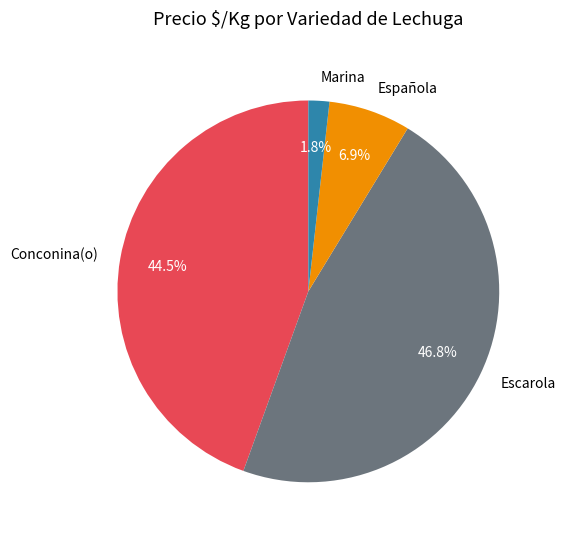

What percentage is NOT represented by Escarola?

53.2%